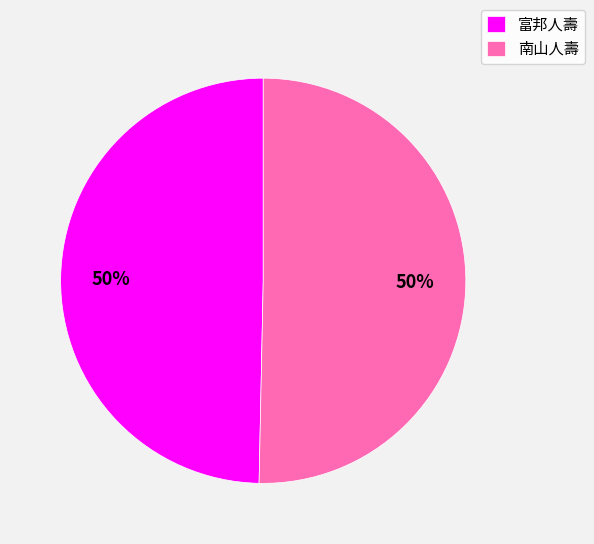

True or false: 富邦人壽 accounts for 39% of the total.

False